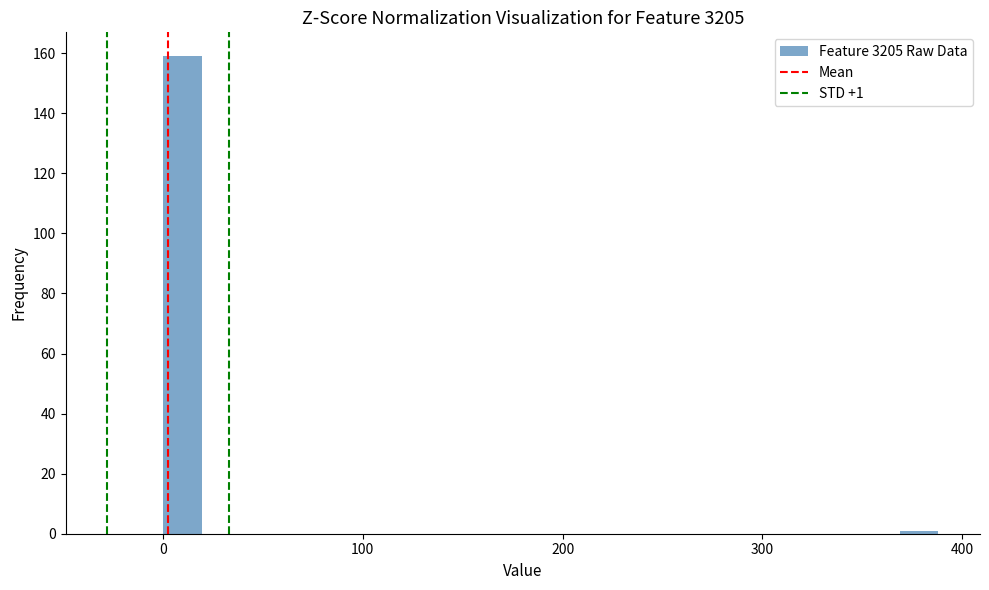

Around what value on the x-axis is the tallest bar? Give the approximate position of its centre, as read against the axis.

10